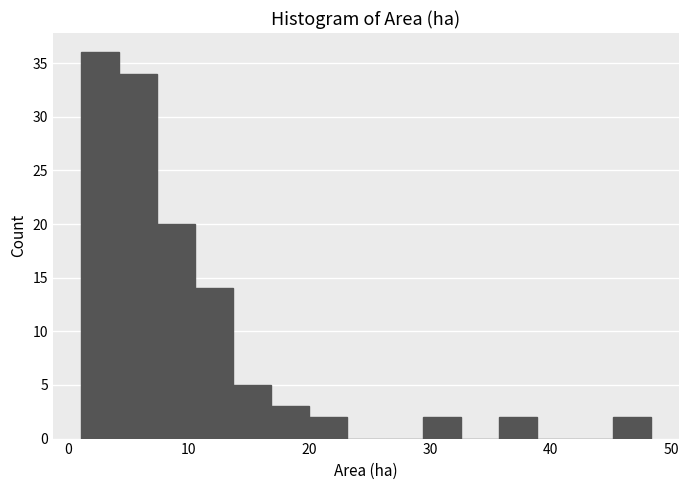

Around what value on the x-axis is the tallest bar? Give the approximate position of its centre, as read against the axis.

3